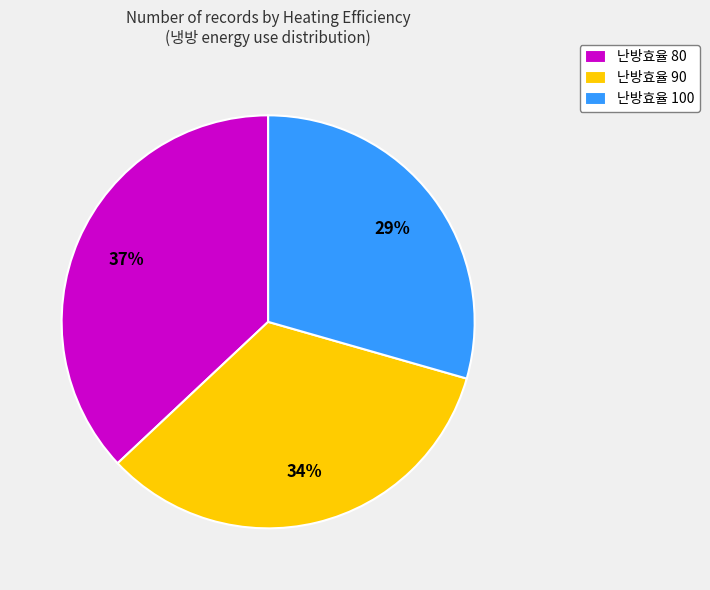

Is the sum of 난방효율 90 and 난방효율 80 greater than half?

Yes